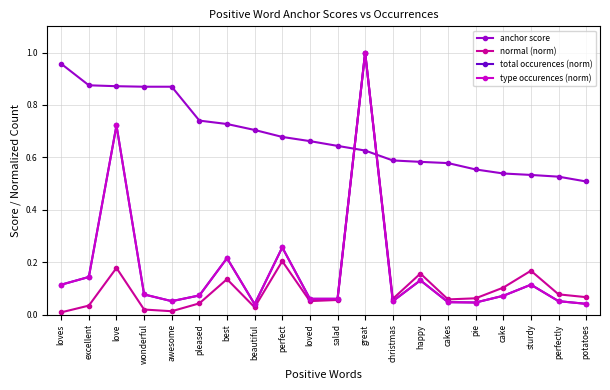

Is this an area chart (filled region under the line)?

No